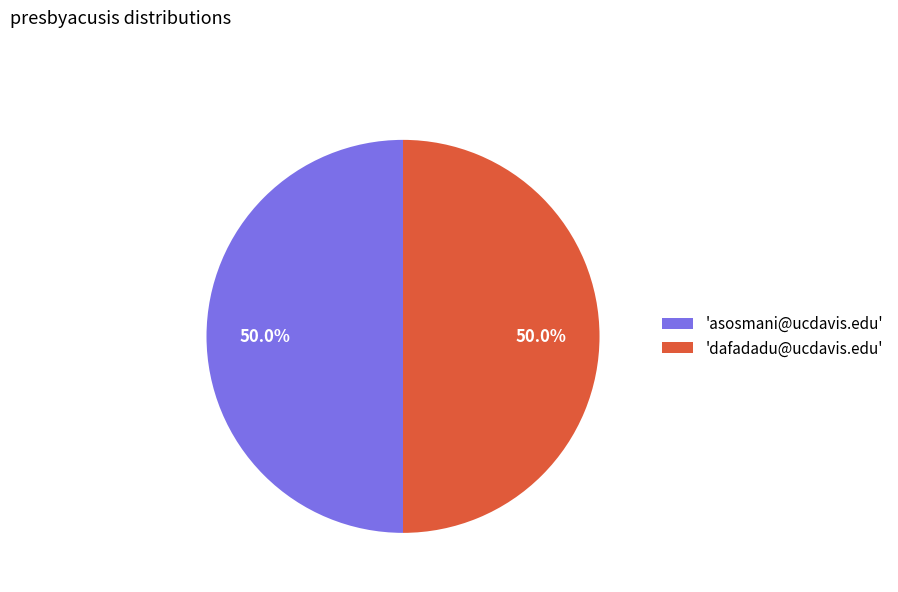

Approximately how many times larger is the value at 'asosmani@ucdavis.edu' compared to 'dafadadu@ucdavis.edu'?

1.0